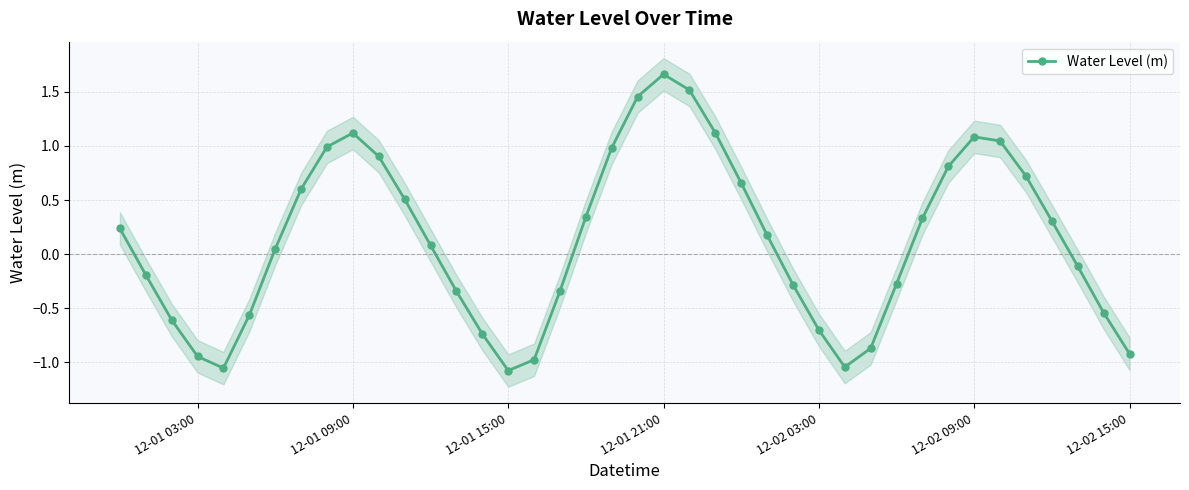

At which label does Water Level (m) reach its peak?

12-01 21:00